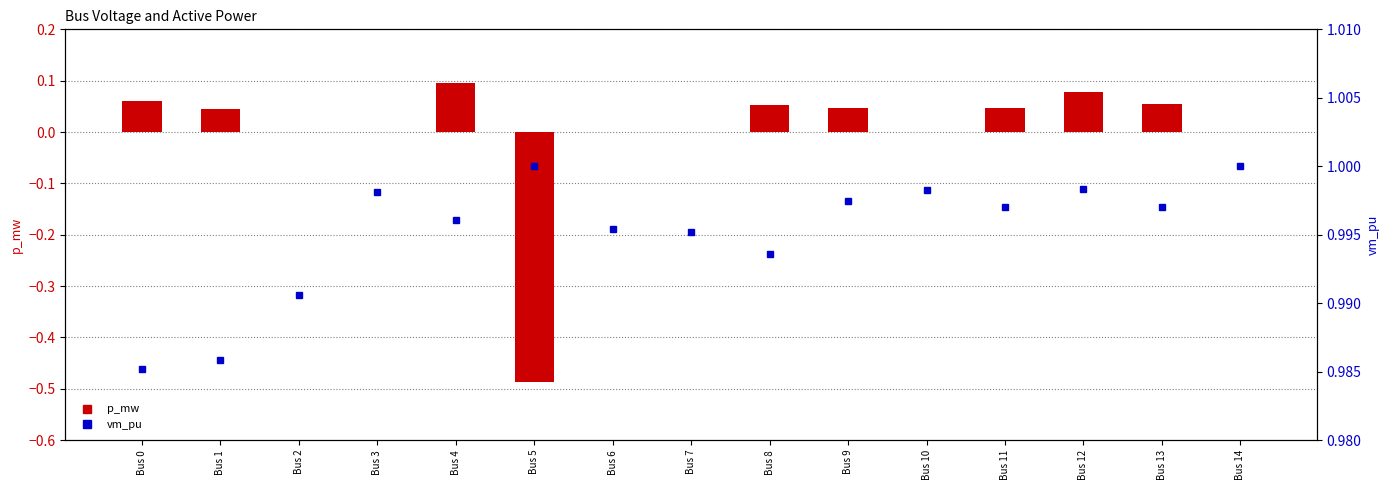

What is the spread (max minus min) of values at Bus 10?

1.0